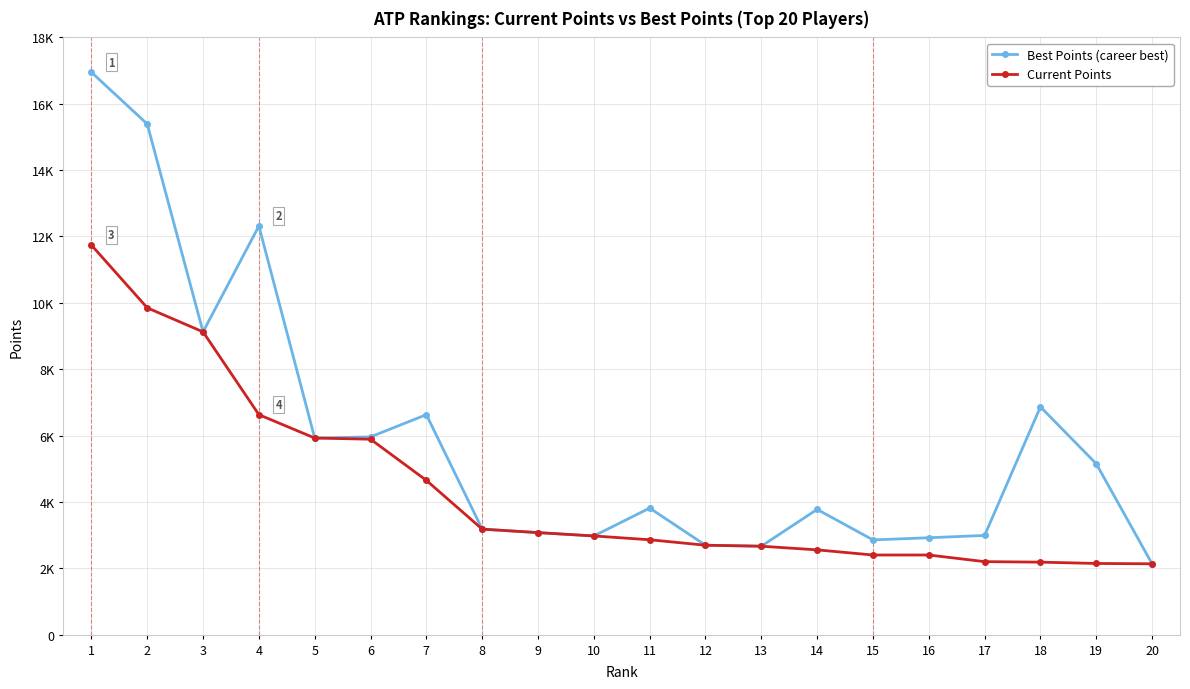

Is this an area chart (filled region under the line)?

No